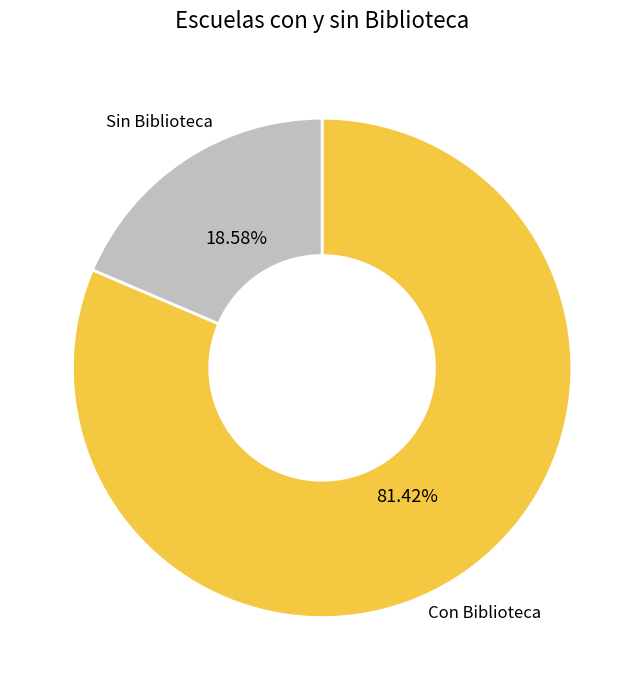

How many segments does this pie chart have?

2